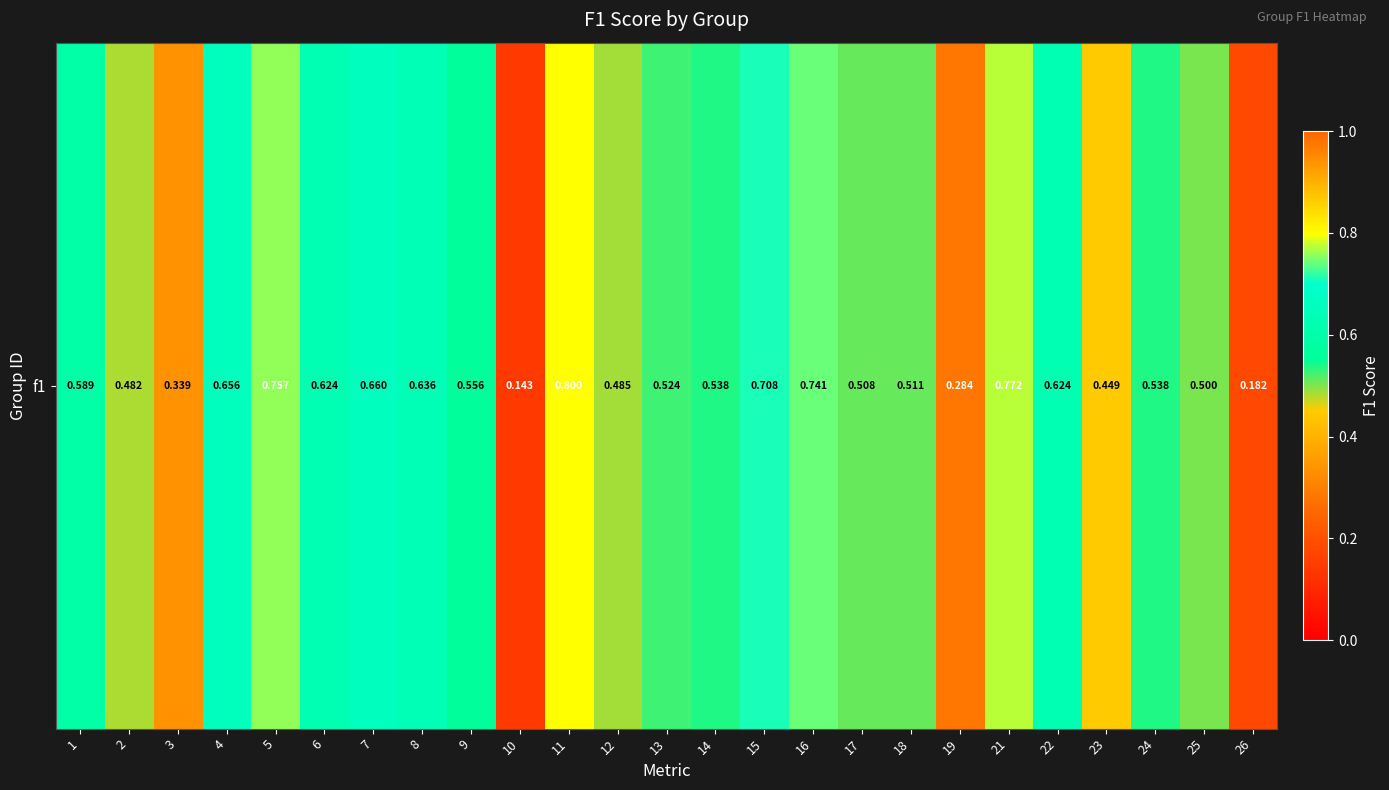

What value does the data have at 1?

0.6